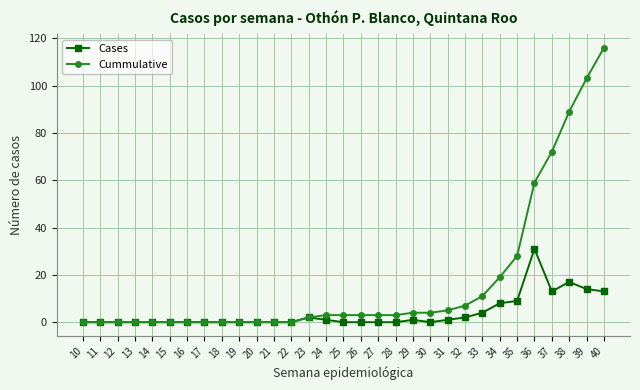

True or false: Cases has a value of 0 at 12.

True